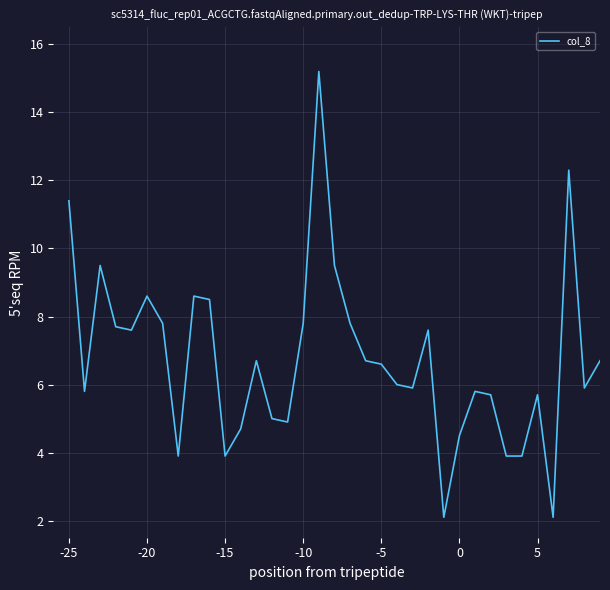

What is the minimum value shown in the chart?

2.1